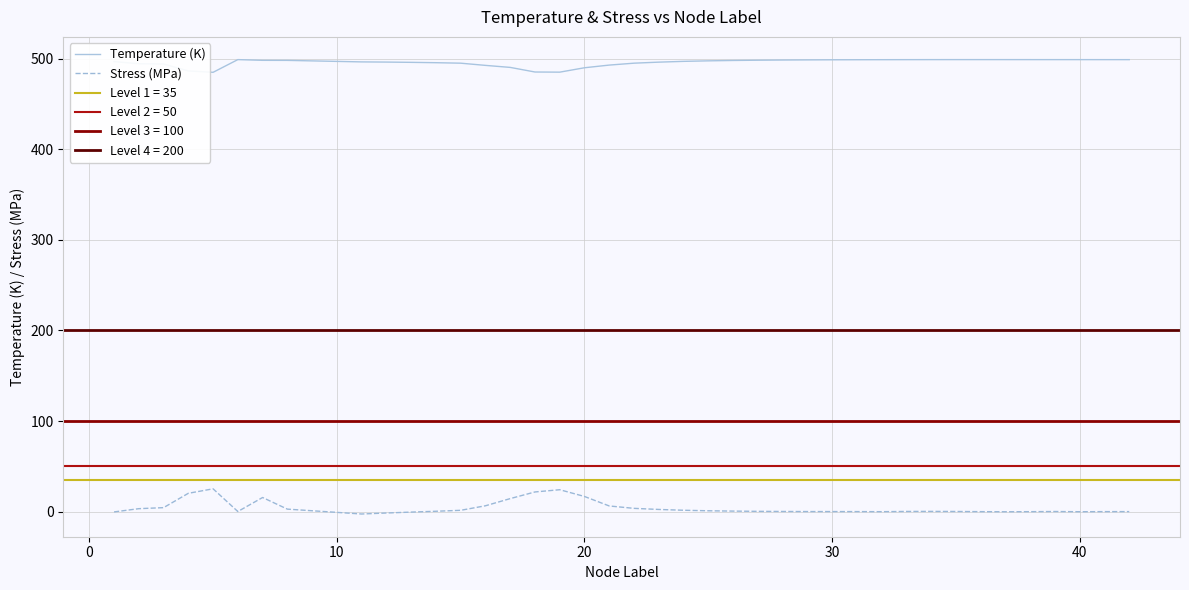

True or false: Stress (MPa) and Temperature (K) cross at least once.

False